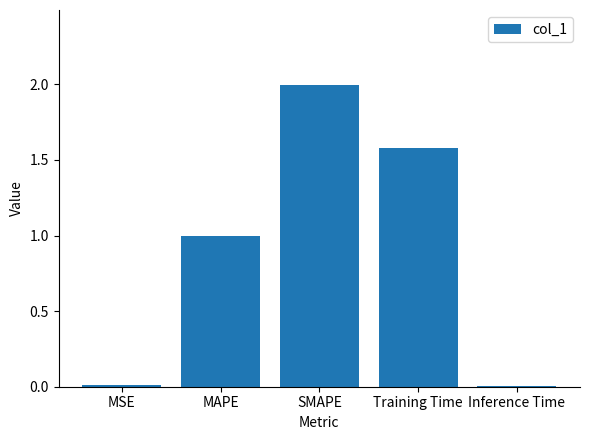

What is the label of the 3rd bar from the right?

SMAPE